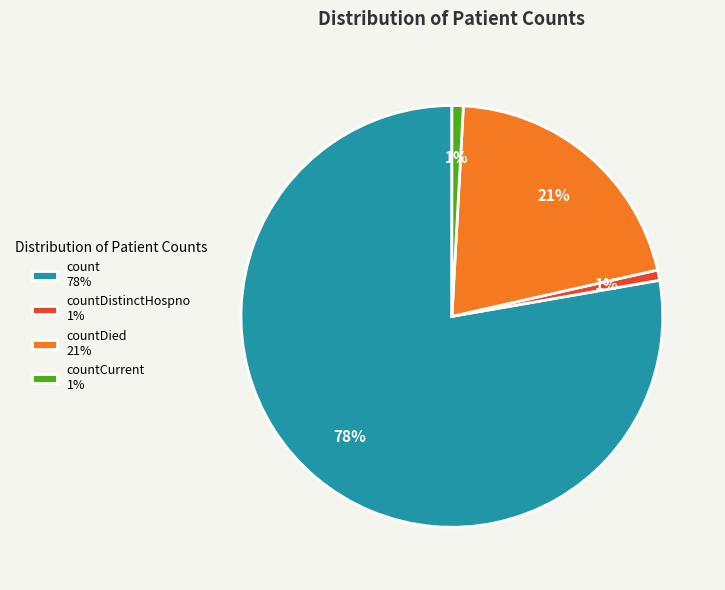

To the nearest percent, what portion does countDied 21% represent?

21%